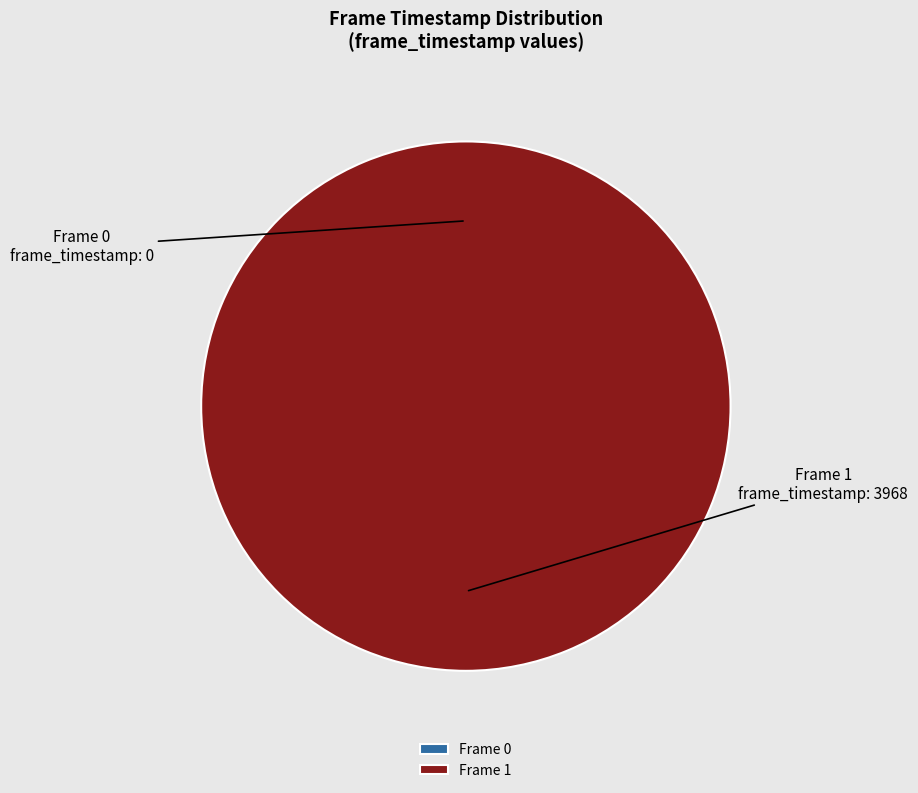

Which slice is the smallest?

Frame 0